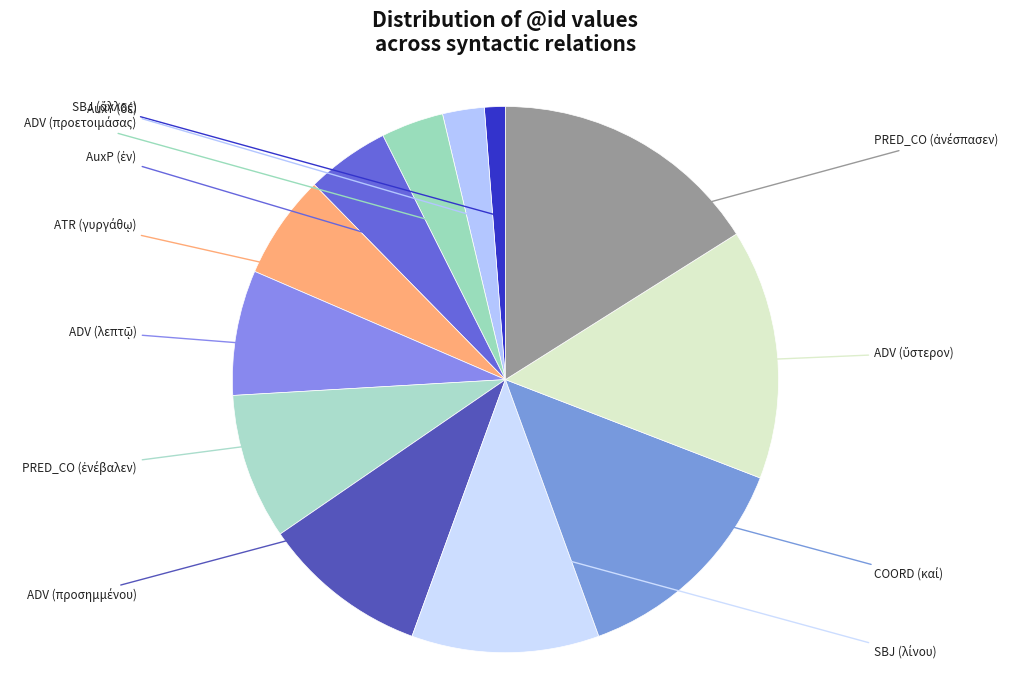

True or false: ATR (γυργάθῳ) accounts for 6% of the total.

True